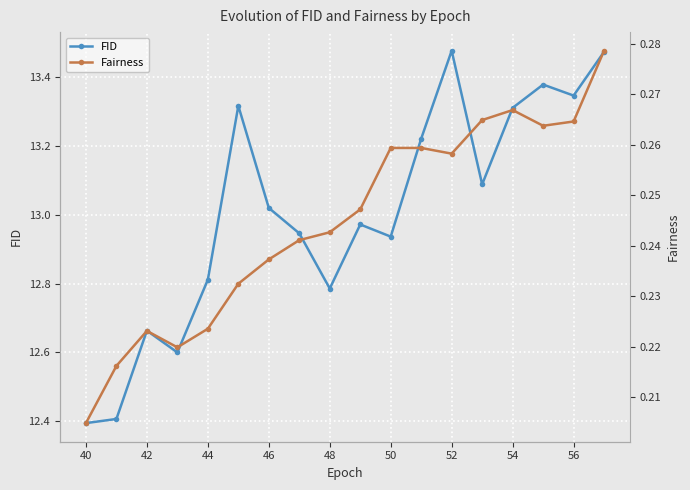

How many interior local peaks does the FID series have?

5